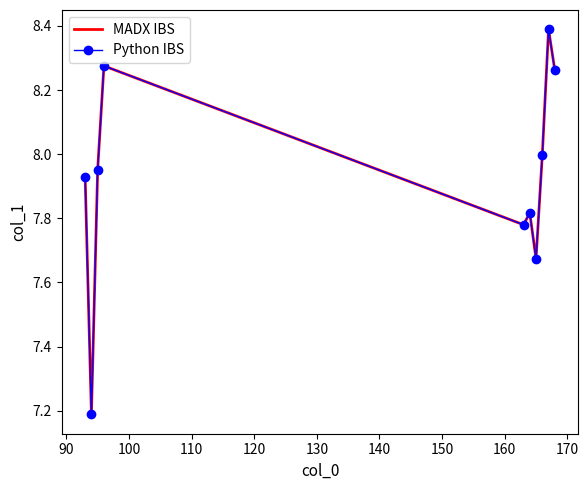

What are all the series names shown in the legend?

MADX IBS, Python IBS